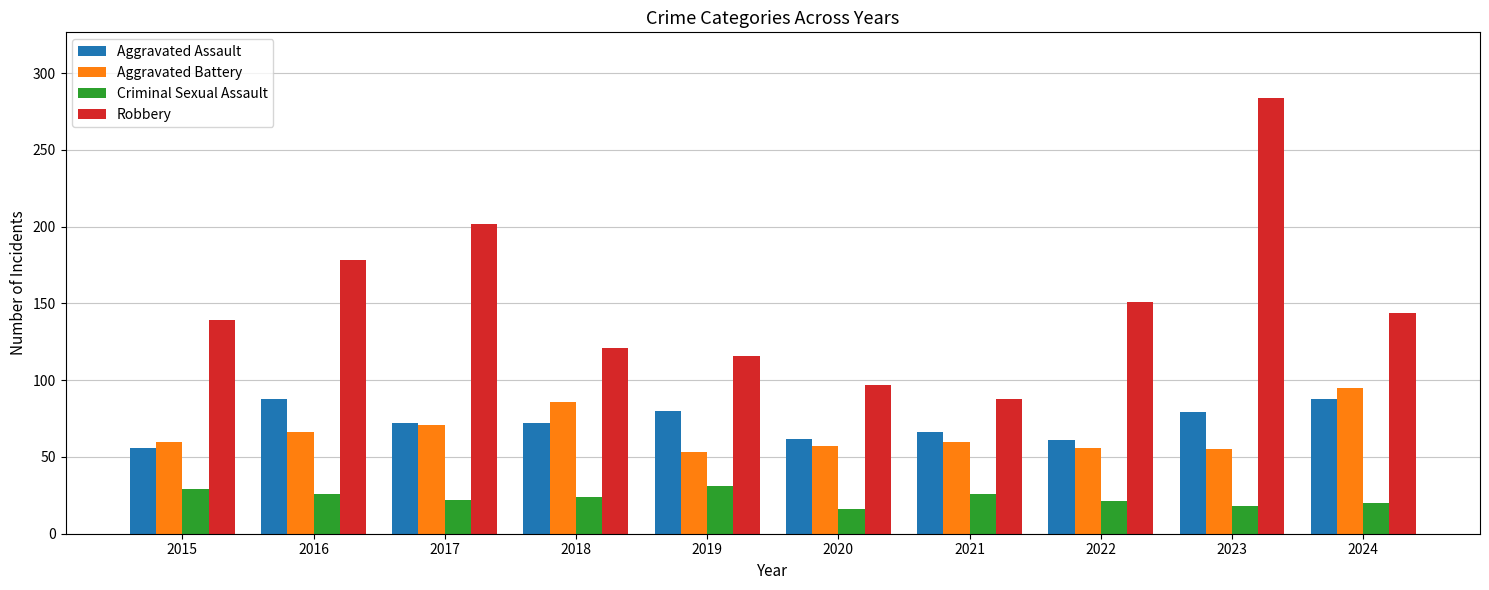

Where is Aggravated Battery nearest to the value 74?

2017